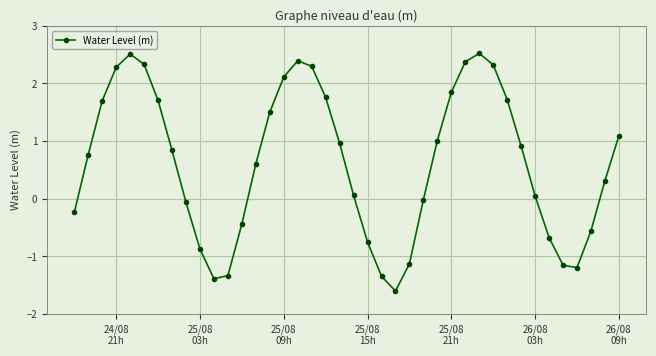

True or false: the data has more than 0 interior local peaks.

True